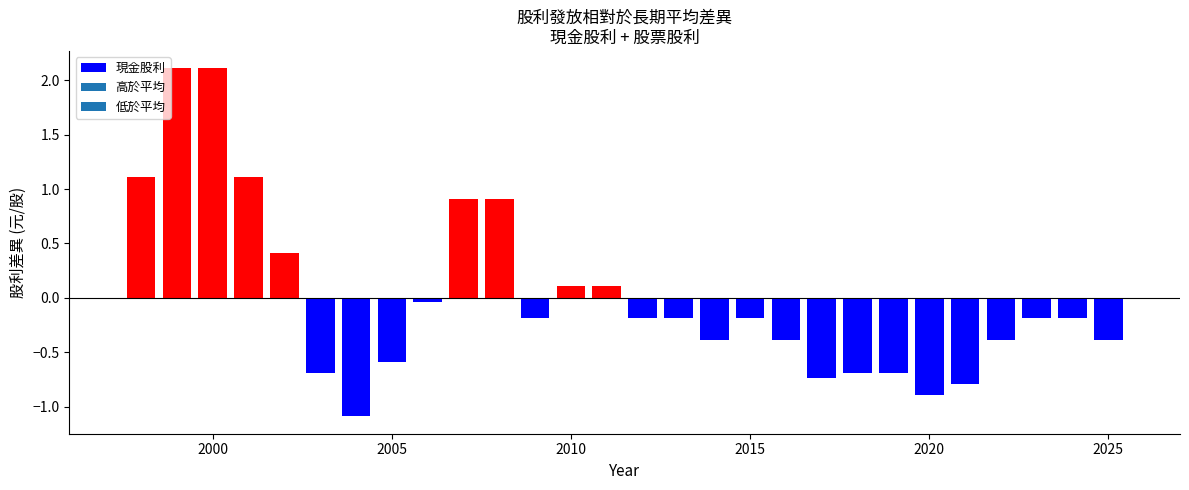

How many series are shown in this chart?

1